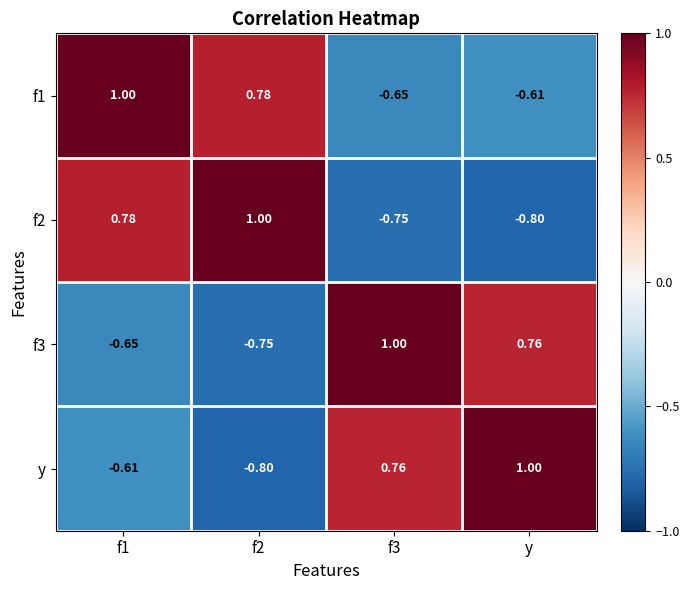

Is the value of f1 at f3 greater than the value of y at y?

No